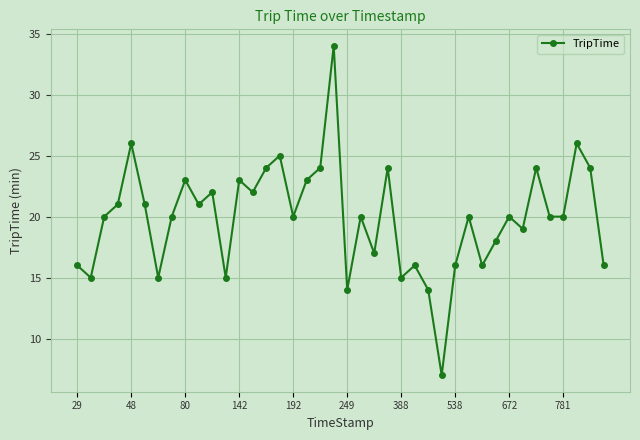

What is the value of the 32nd point from the left?

18